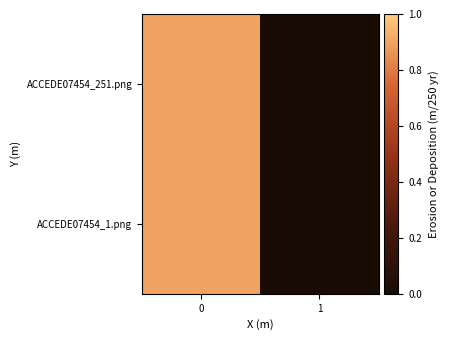

Reading left to right, transcribe all the data shown in this chart.

ACCEDE07454_251.png: 0=0.9	1=0.0
ACCEDE07454_1.png: 0=0.9	1=0.0